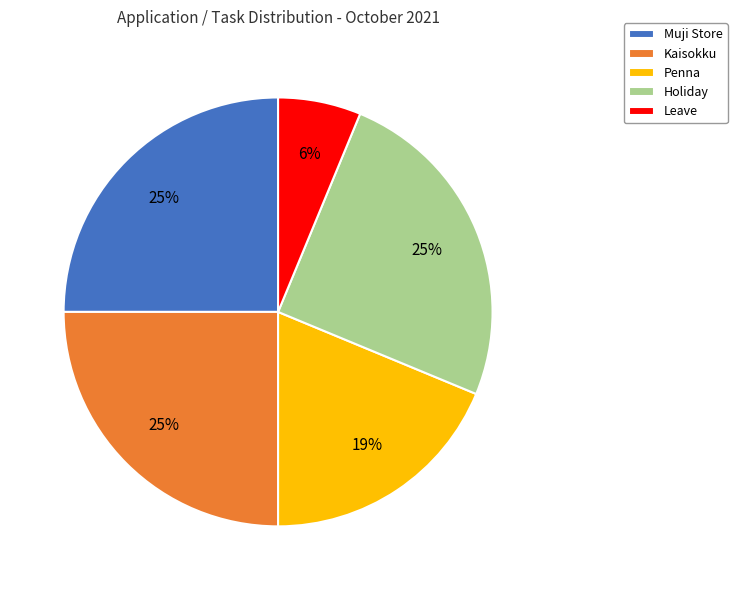

Combined, do Penna and Leave account for over 50%?

No